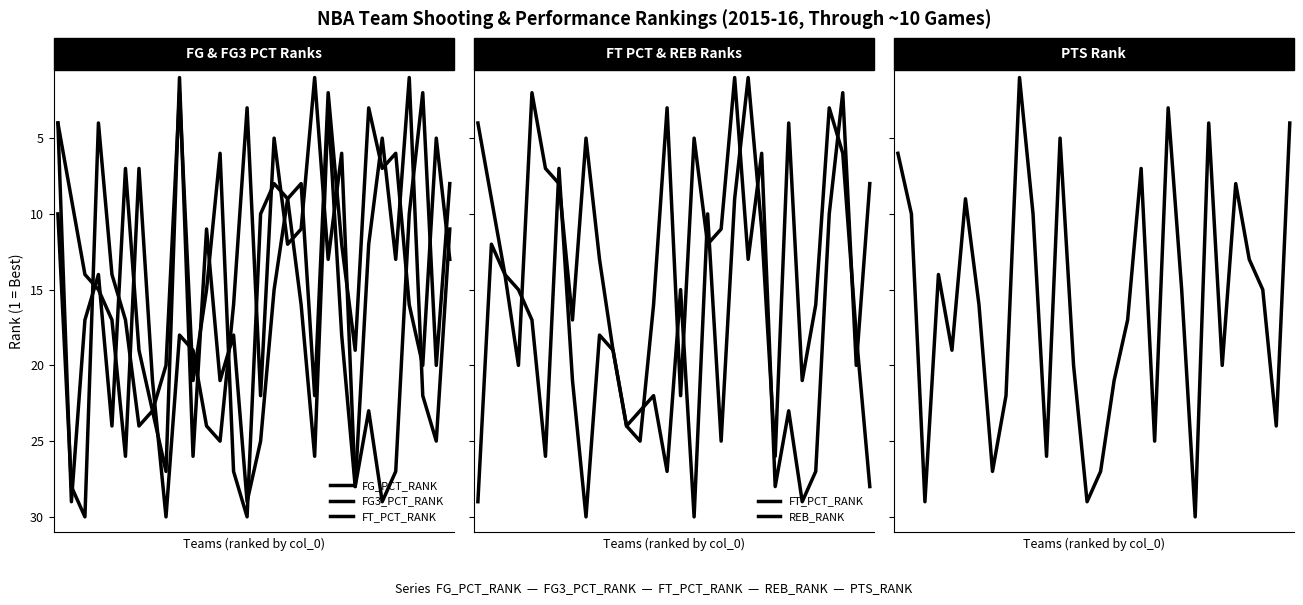

How many lines are shown in the chart?

5